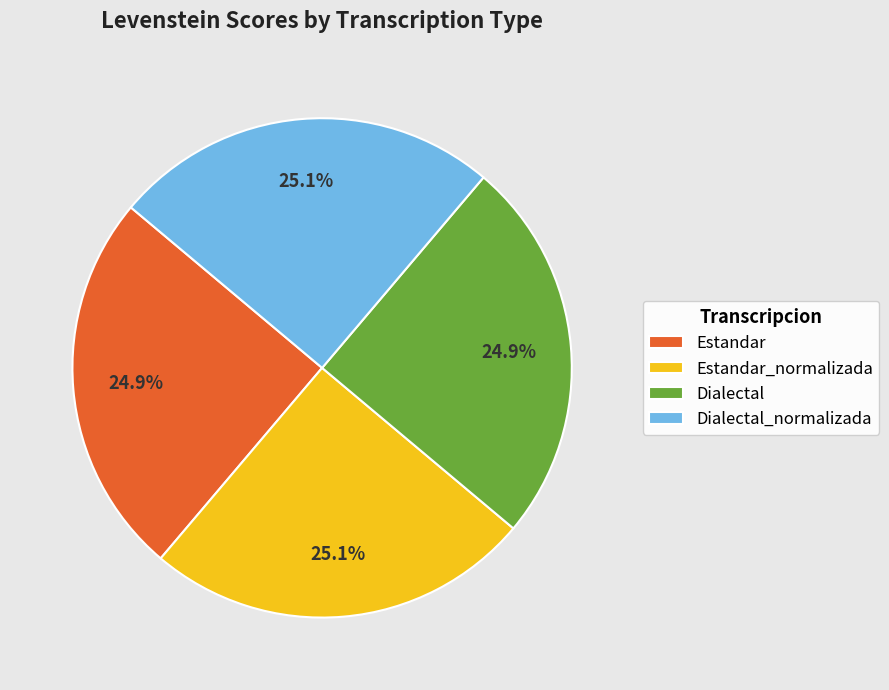

How much of the chart is everything except Estandar?

75.1%